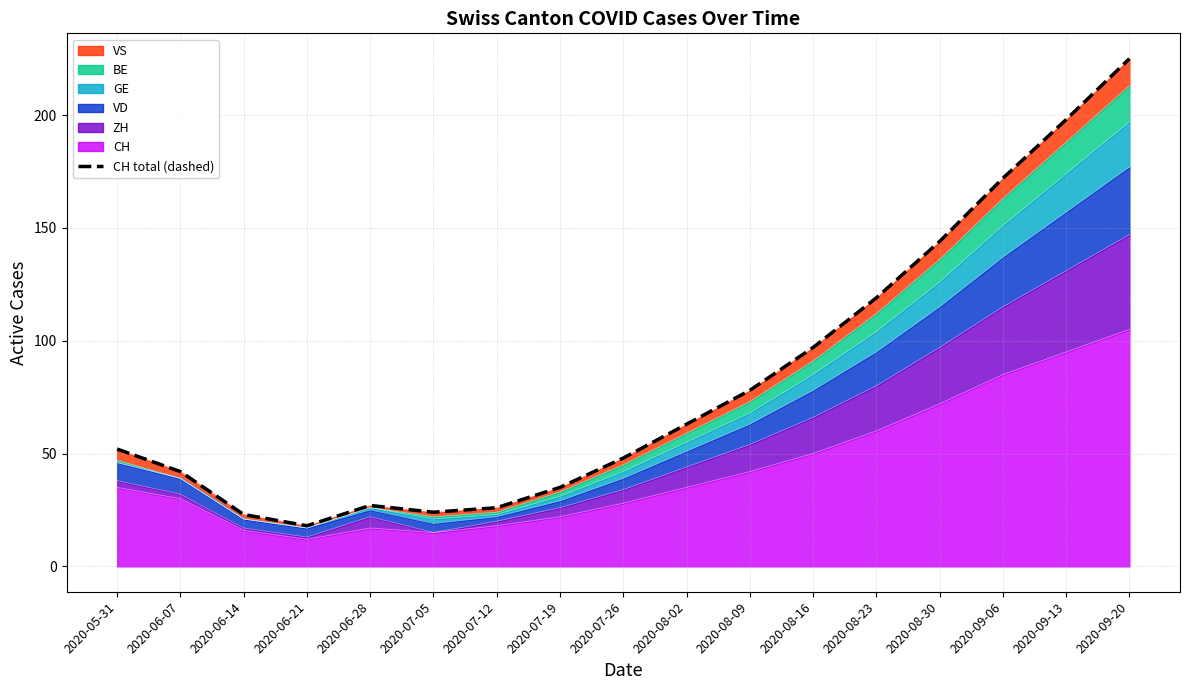

What is the change in value from 2020-06-14 to 2020-07-26?

+25